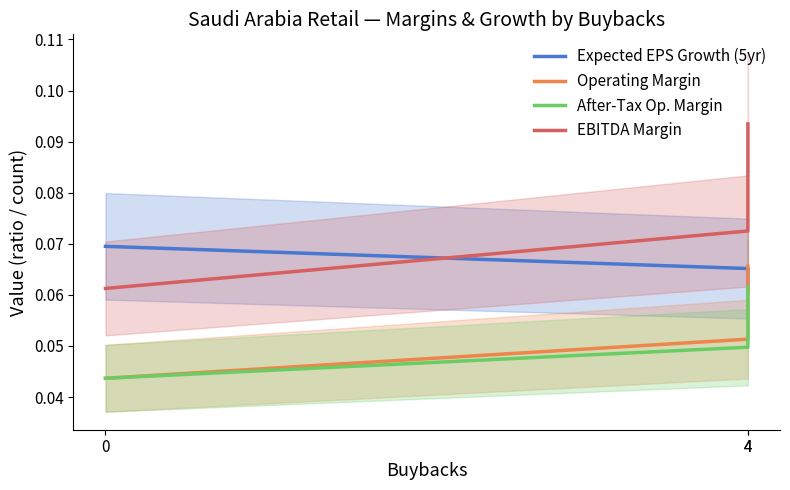

At which category is the sum across all series the highest?

4